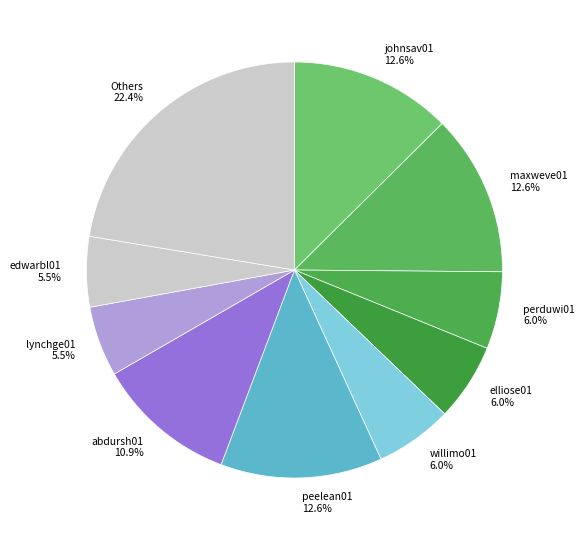

Which has a higher value, lynchge01 5.5% or johnsav01 12.6%?

johnsav01 12.6%